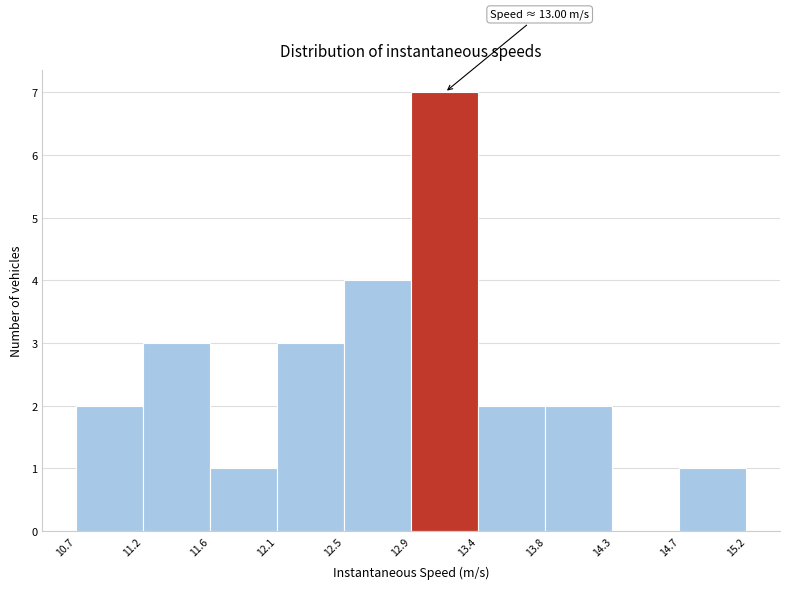

Which range on the x-axis has the tallest bar?

12.9 to 13.4